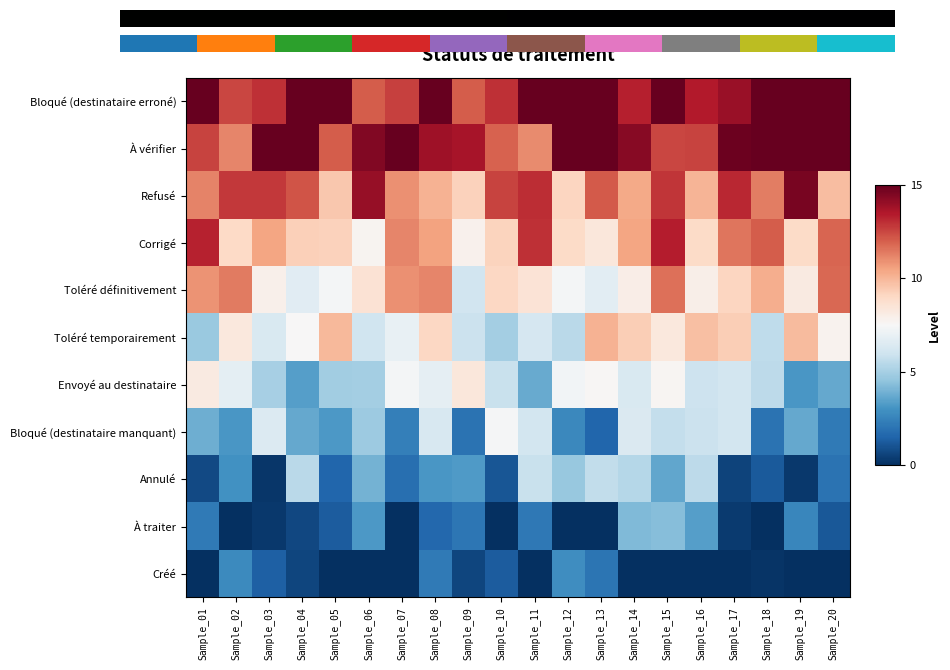

Rank the series by their maximum value, from lowest to highest.

Créé, À traiter, Annulé, Bloqué (destinataire manquant), Envoyé au destinataire, Toléré temporairement, Toléré définitivement, Corrigé, Refusé, Bloqué (destinataire erroné), À vérifier